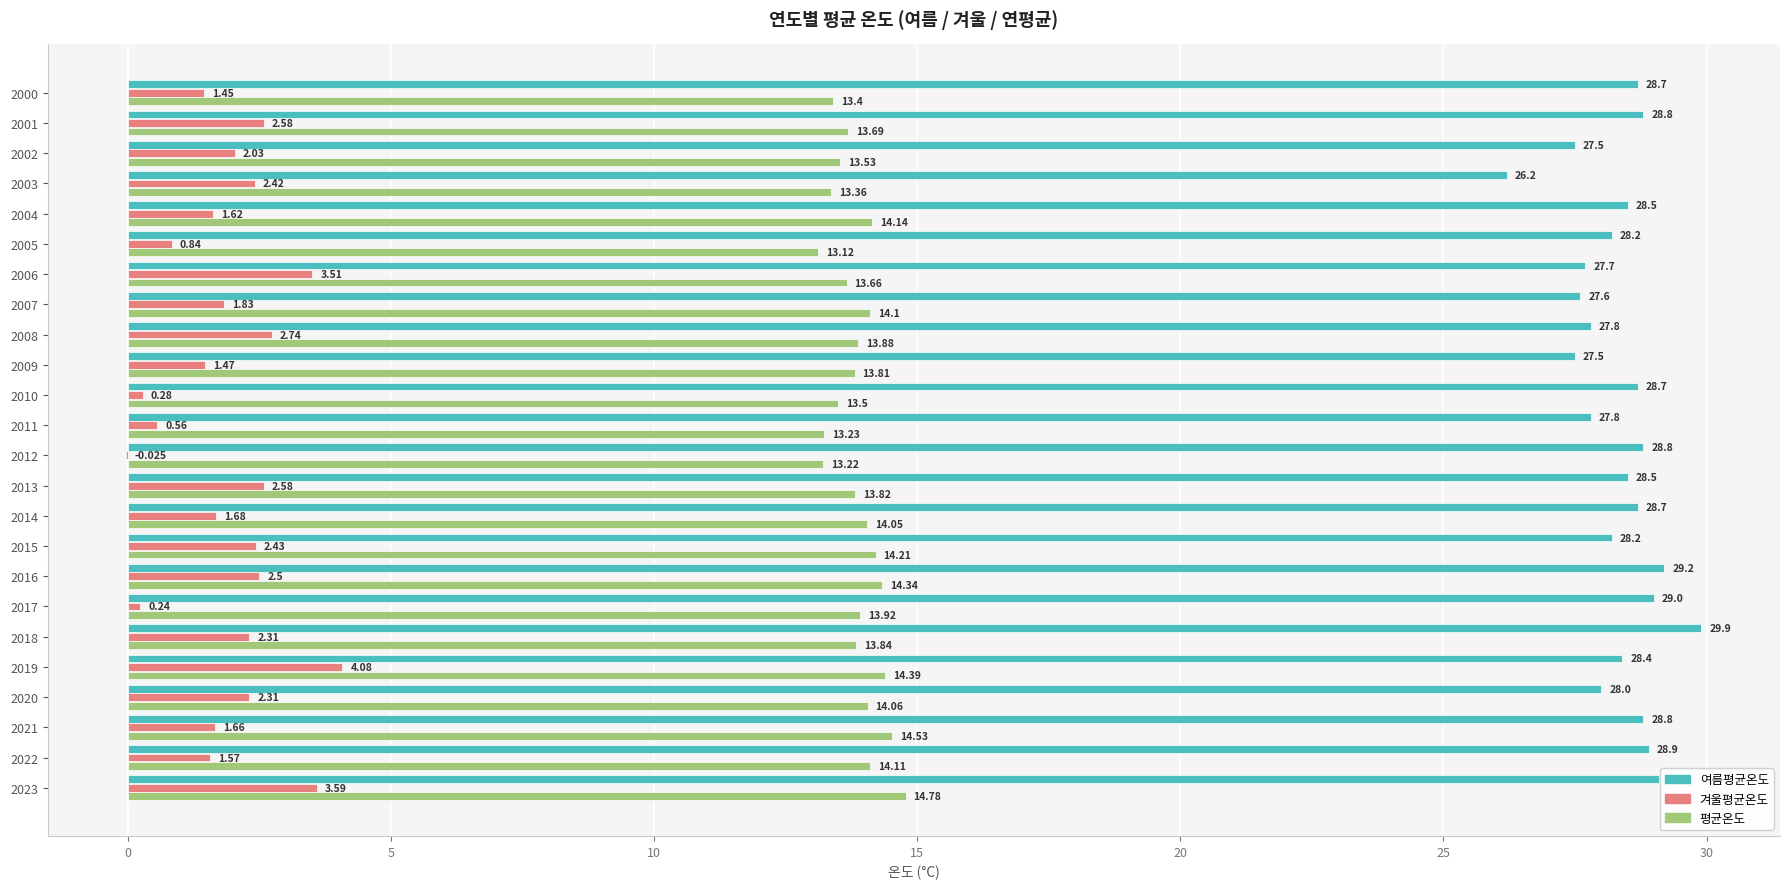

Which series changed the most between 2004 and 2019?

겨울평균온도